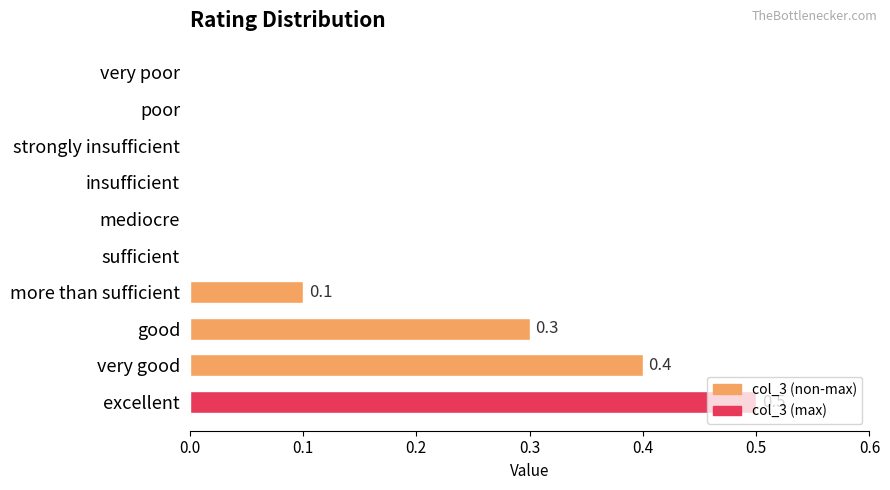

Are the bars grouped side by side (vs. stacked)?

No